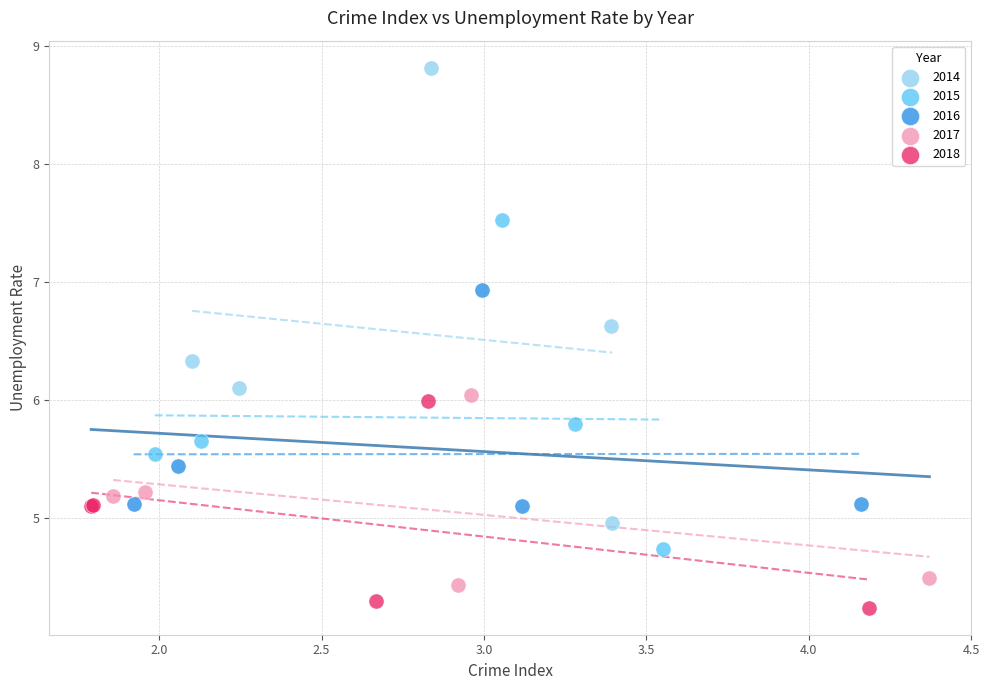

Which series has the widest spread of Y values?

2014